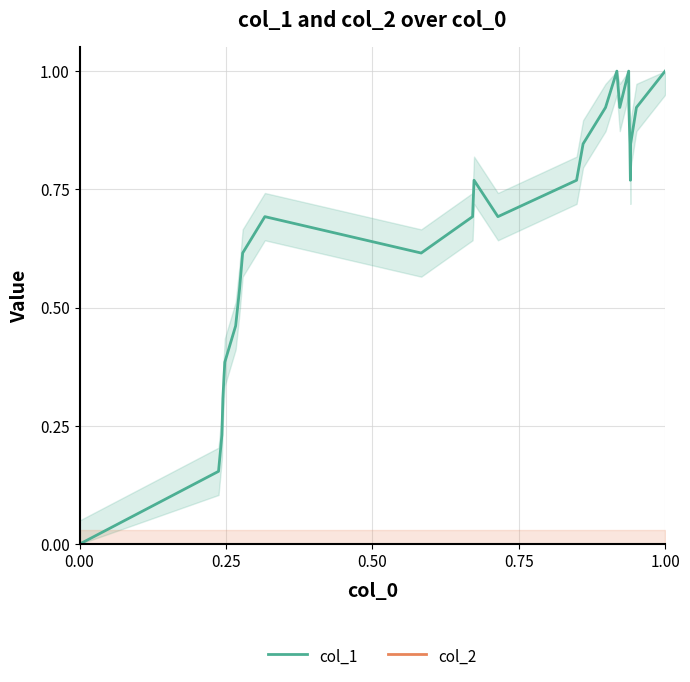

True or false: col_2 has more than 1 points higher than both neighbors.

False